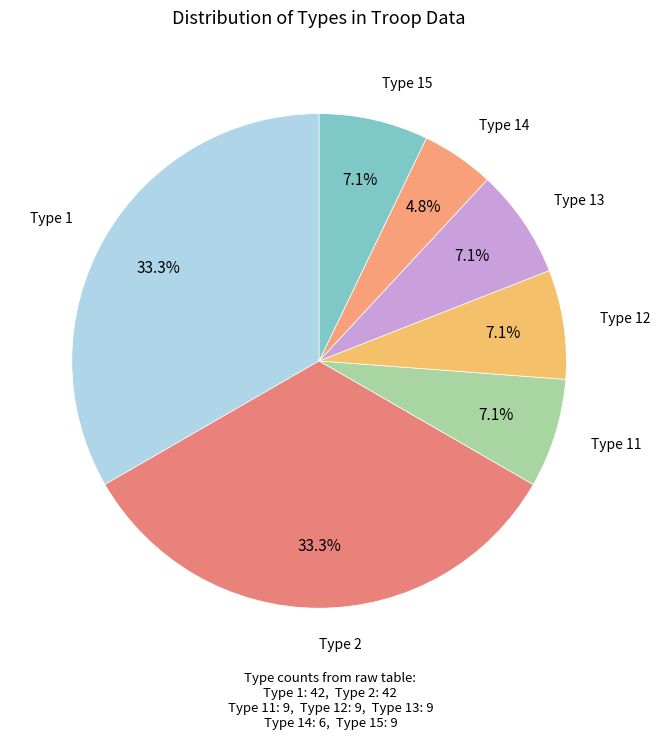

How many segments does this pie chart have?

7